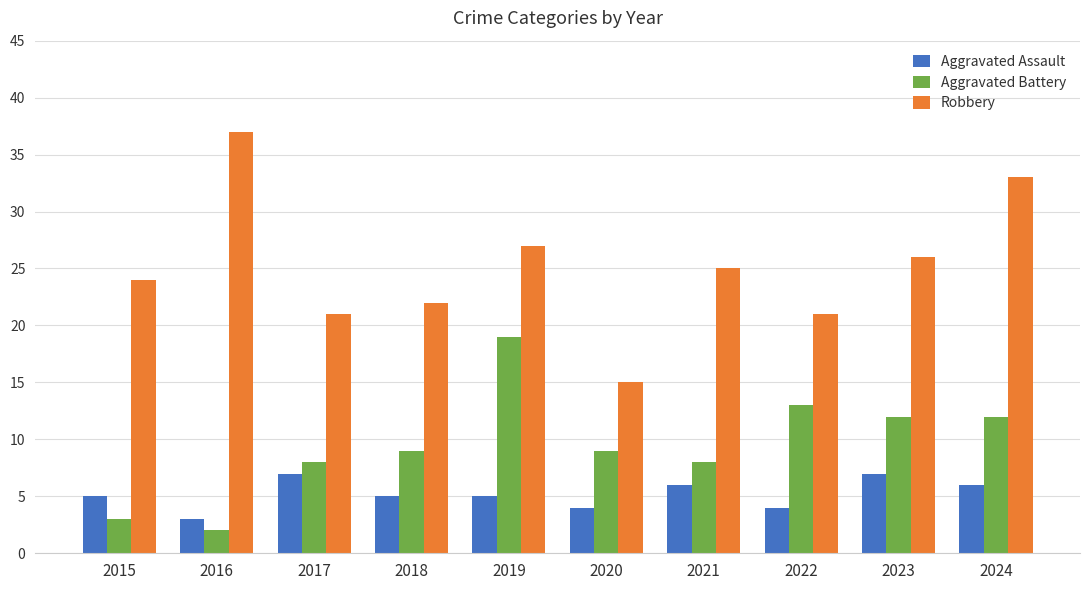

Rank the series by their maximum value, from lowest to highest.

Aggravated Assault, Aggravated Battery, Robbery